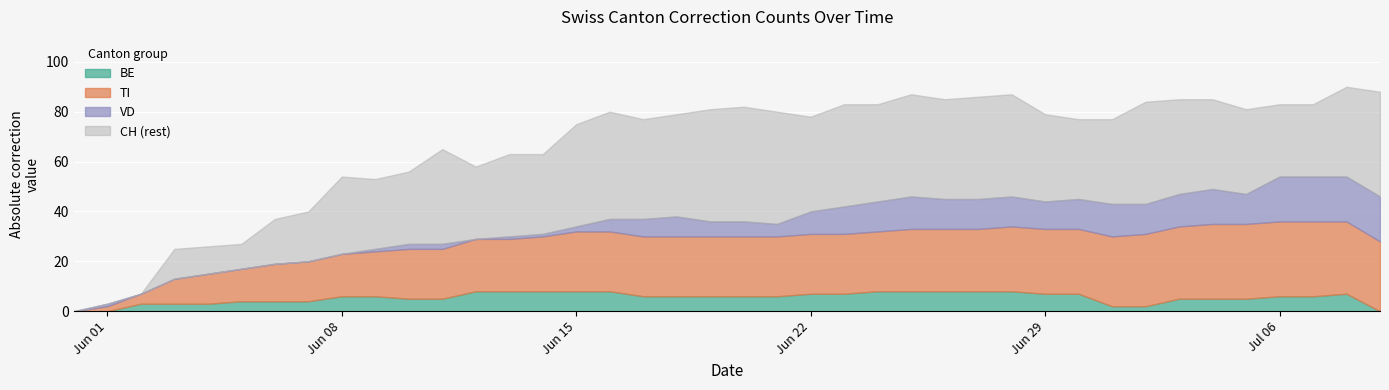

What is the maximum value for BE?

8